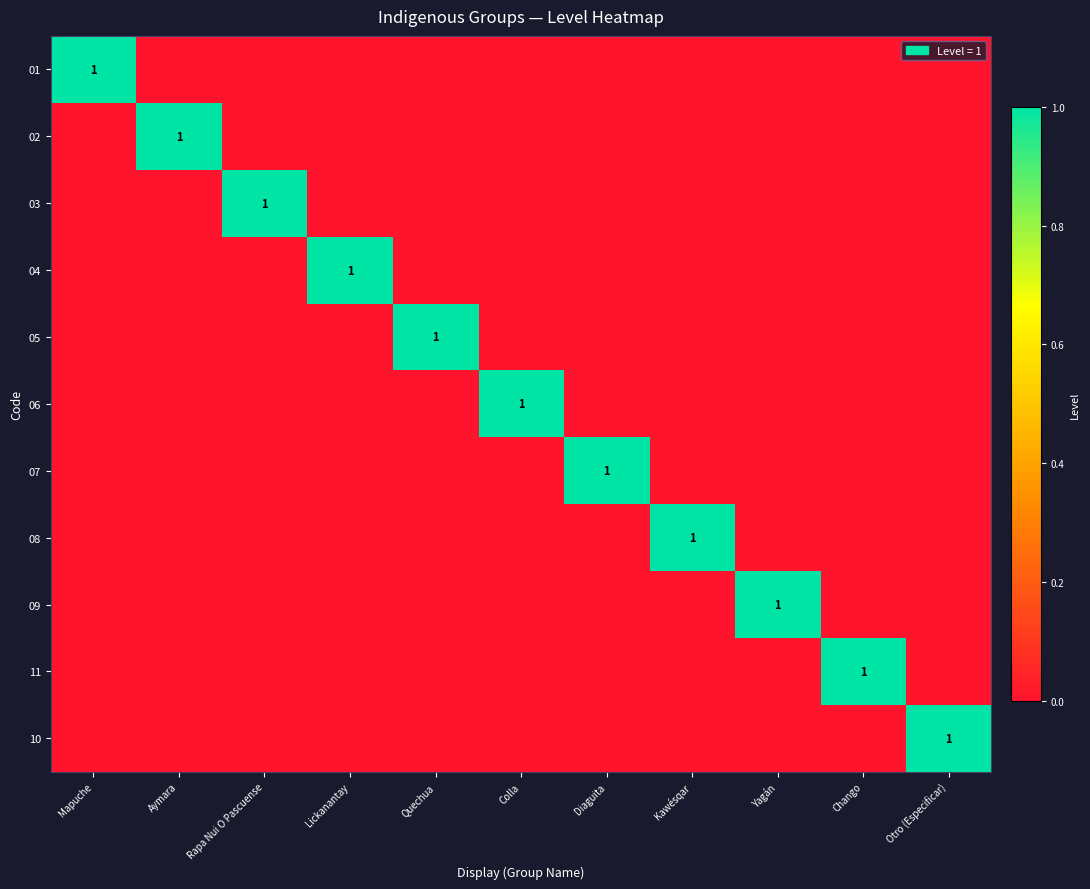

How many values in the 05 series exceed 0?

1